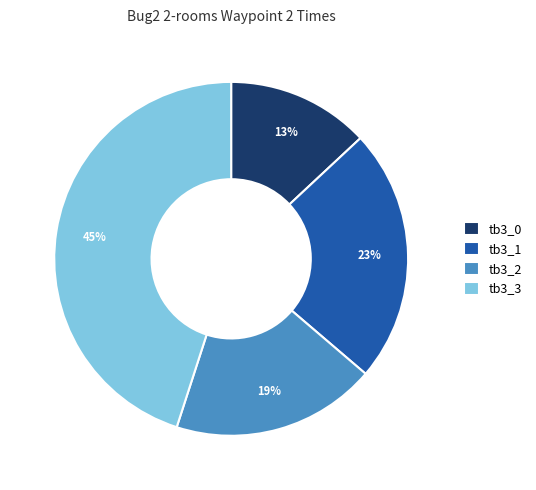

True or false: tb3_2 accounts for 8% of the total.

False